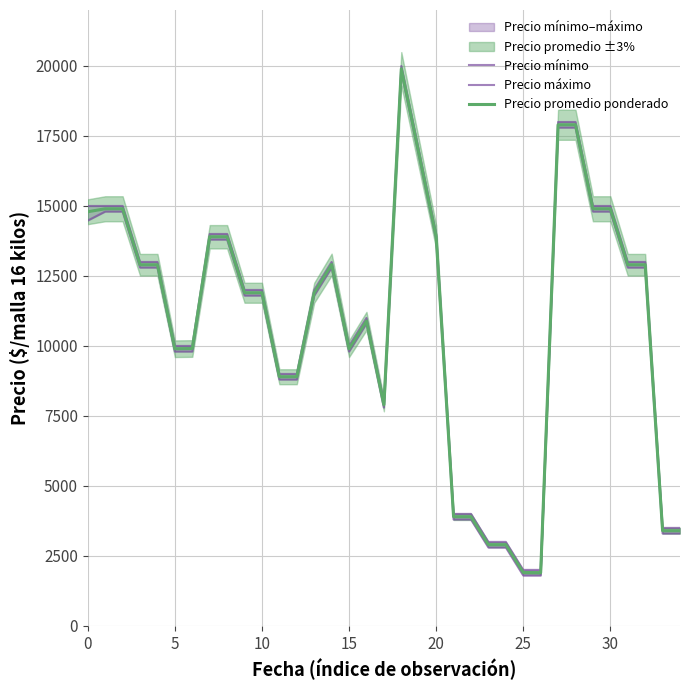

At which label is Precio promedio ponderado closest to 10900?

16